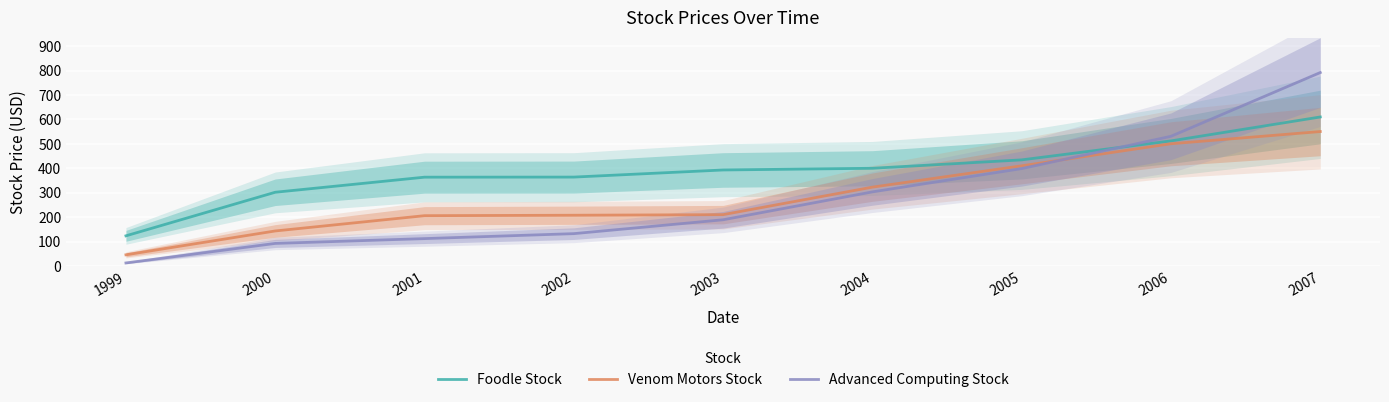

Reading right to left, transcribe all the data shown in this chart.

Foodle Stock: 610.0	512.0	434.4	400.0	393.0	363.9	363.6	301.8	123.4
Venom Motors Stock: 550.4	500.4	410.1	322.7	210.1	207.7	205.9	143.3	45.7
Advanced Computing Stock: 791.9	530.9	398.7	303.3	189.1	132.3	112.0	92.3	12.3